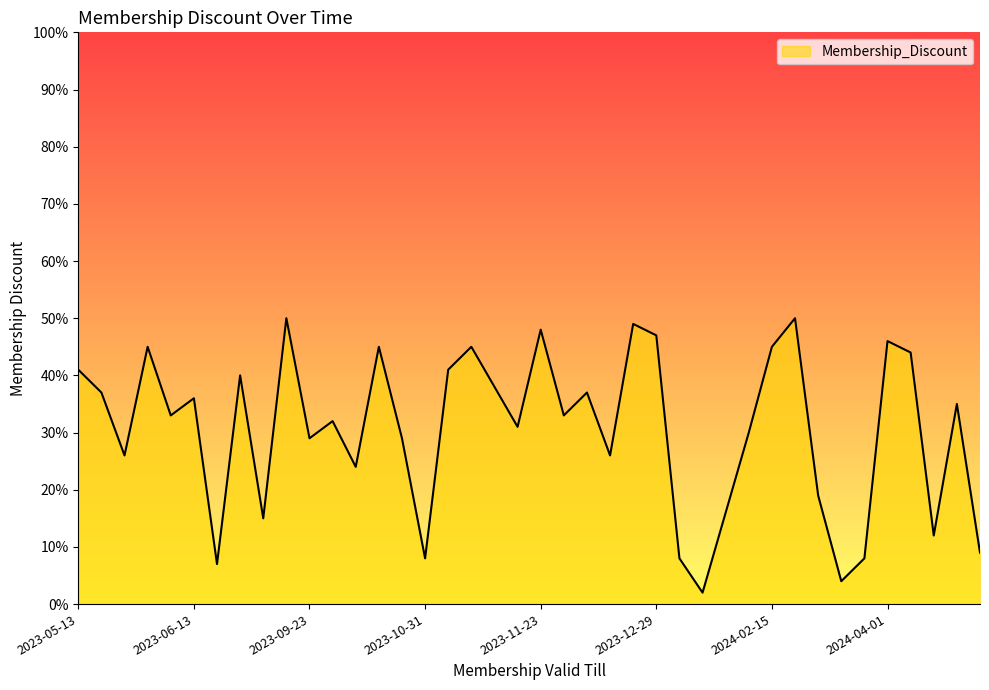

At which category does the chart reach its minimum across all series?

2024-01-02